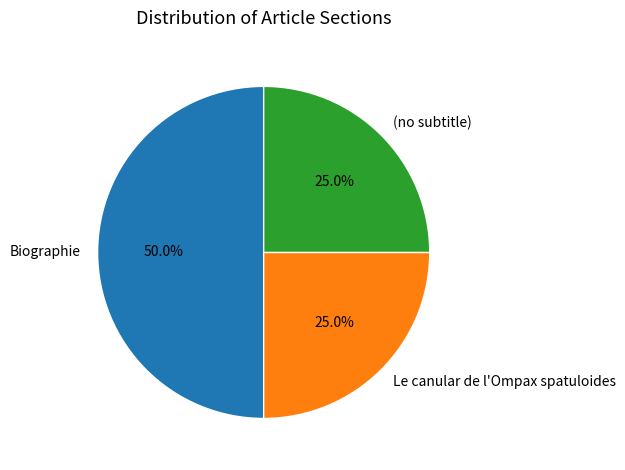

The Le canular de l'Ompax spatuloides slice represents 25% of the pie. True or false?

True